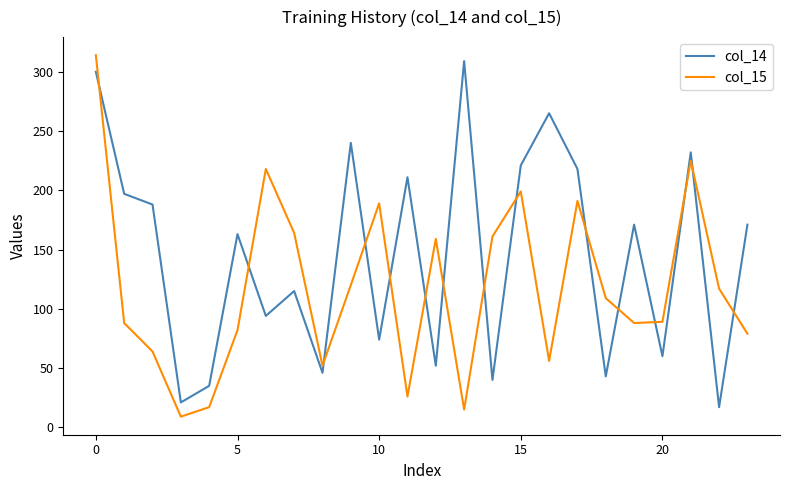

Which series has the largest total across all categories?

col_14